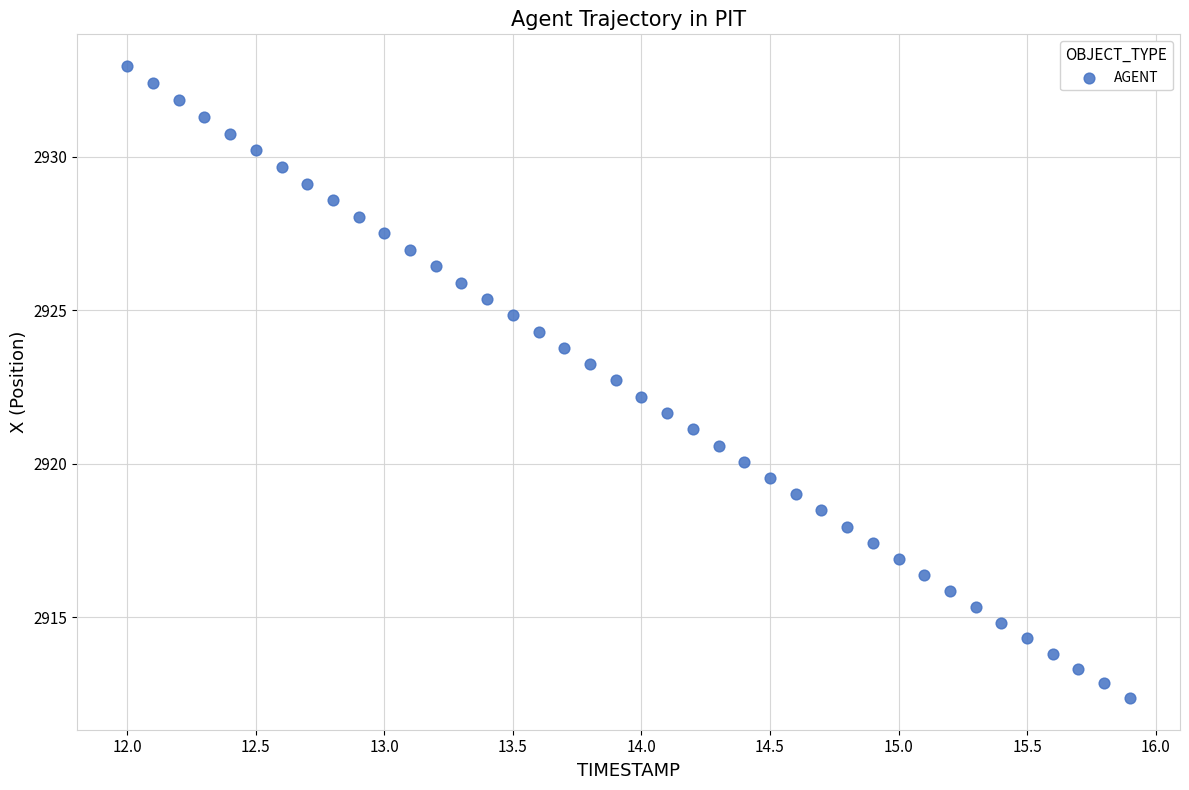

What is the range of Y values (max minus min)?

20.6